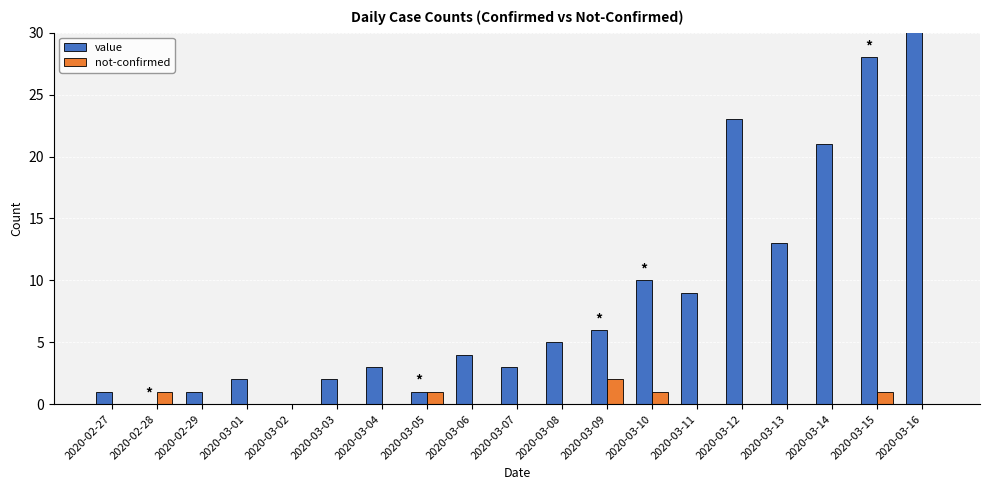

What is the difference between the maximum and minimum values in the value series?

33